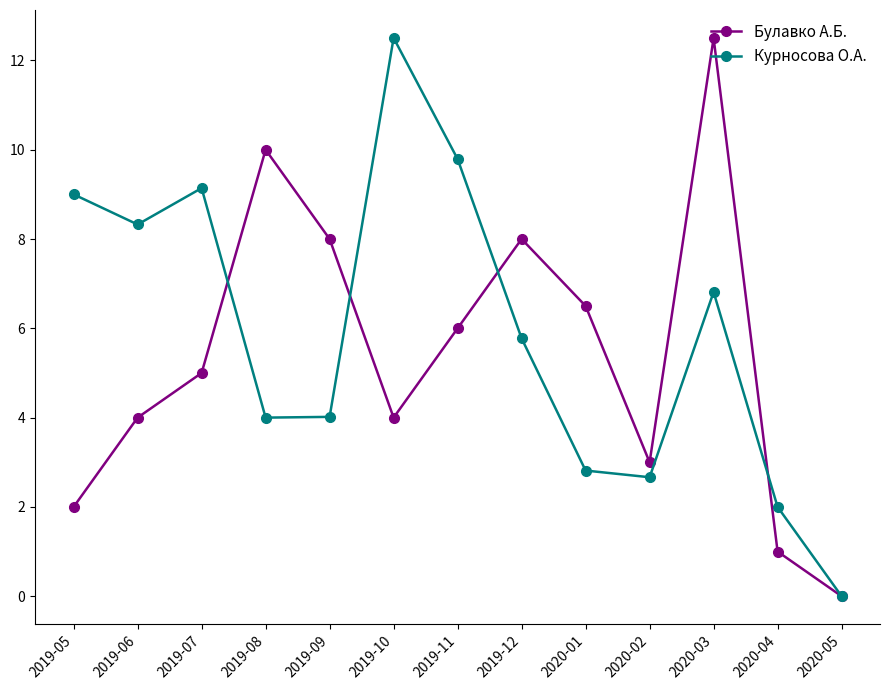

What is the label of the 5th point from the right?

2020-01